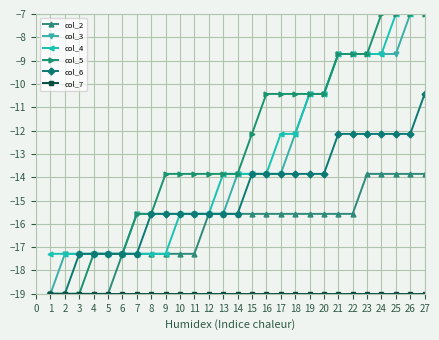

Where does the col_2 series first go above -15?

23